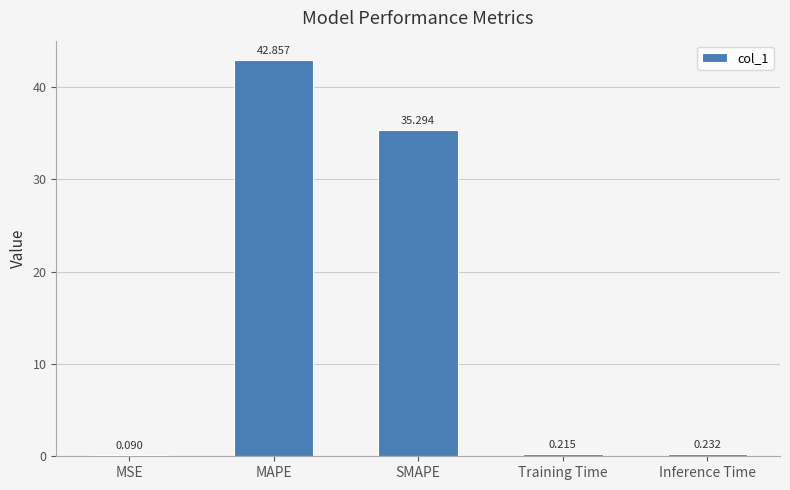

Which category has the highest value across all series?

MAPE